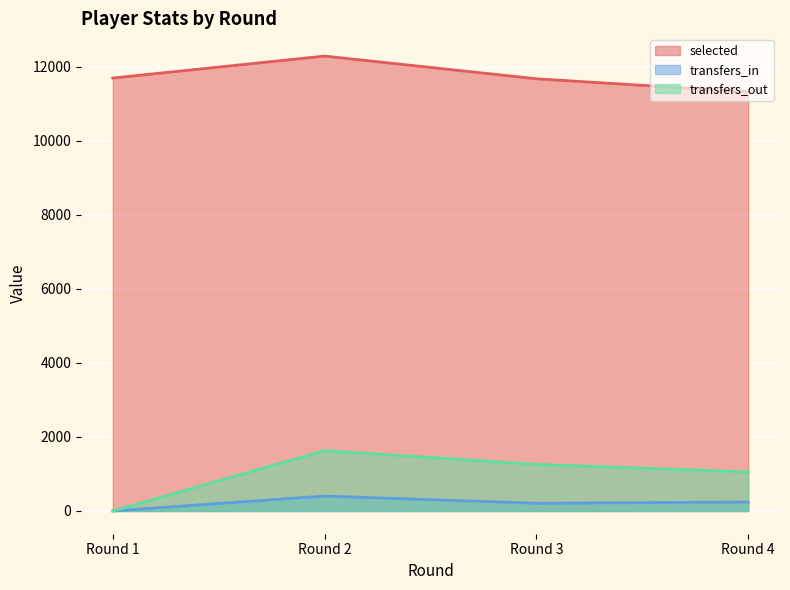

How many data points in transfers_out are above 1258?

1